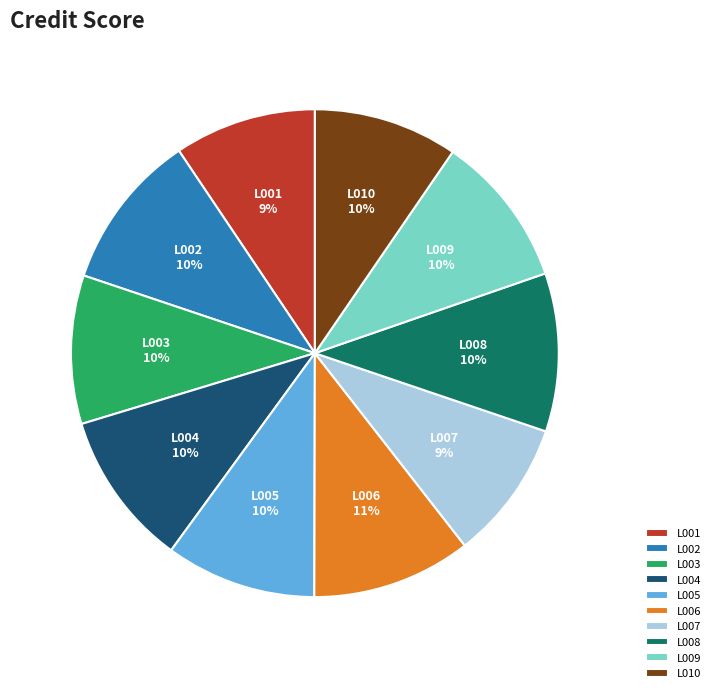

To the nearest percent, what percentage of the pie is L001?

9%